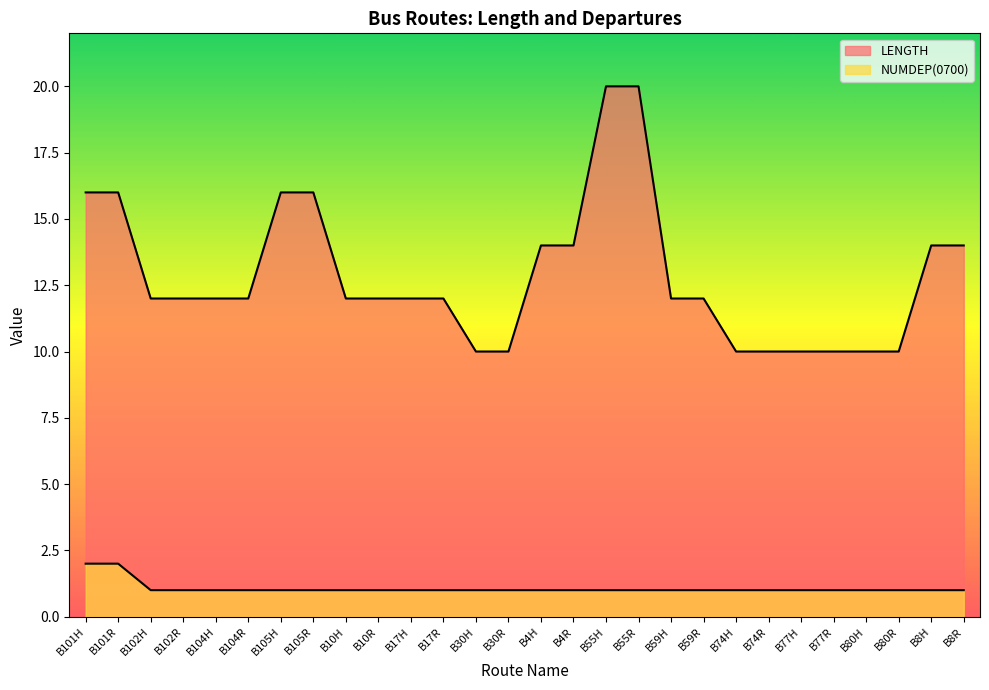

Rank the series by their average value, from lowest to highest.

NUMDEP(0700), LENGTH